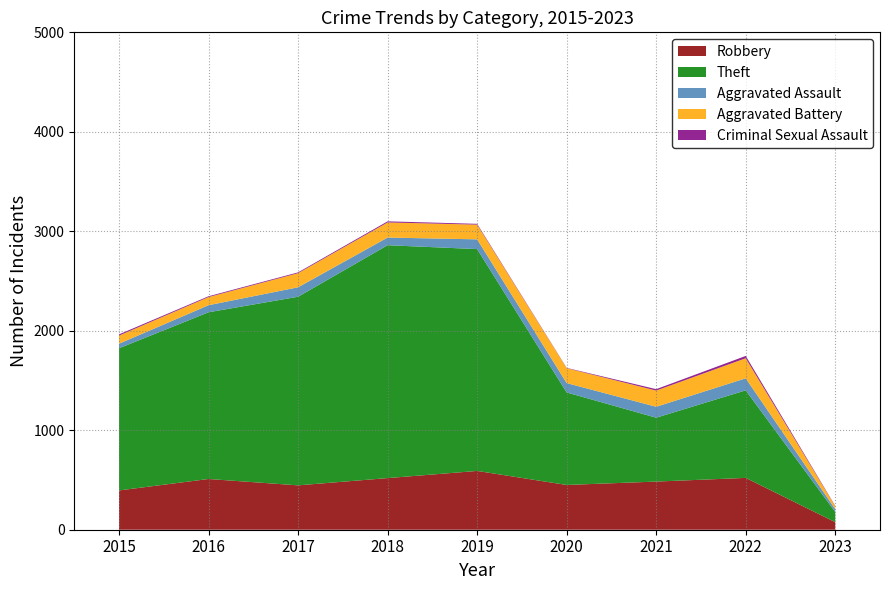

Reading left to right, transcribe all the data shown in this chart.

Robbery: 2015=395	2016=510	2017=446	2018=519	2019=591	2020=450	2021=484	2022=521	2023=76
Theft: 2015=1429	2016=1676	2017=1896	2018=2341	2019=2230	2020=930	2021=642	2022=880	2023=103
Aggravated Assault: 2015=46	2016=71	2017=95	2018=77	2019=98	2020=94	2021=110	2022=121	2023=28
Aggravated Battery: 2015=82	2016=82	2017=142	2018=152	2019=148	2020=150	2021=163	2022=202	2023=29
Criminal Sexual Assault: 2015=12	2016=8	2017=8	2018=11	2019=8	2020=3	2021=14	2022=23	2023=4